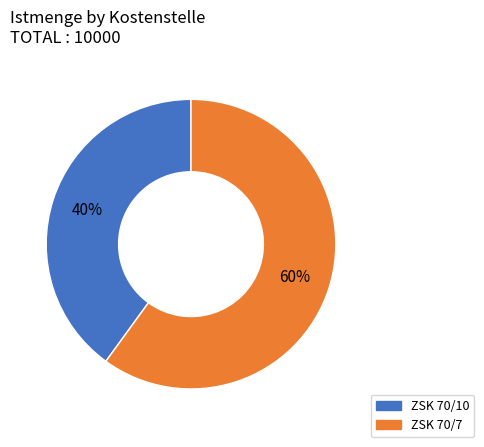

Count the number of slices in the pie.

2